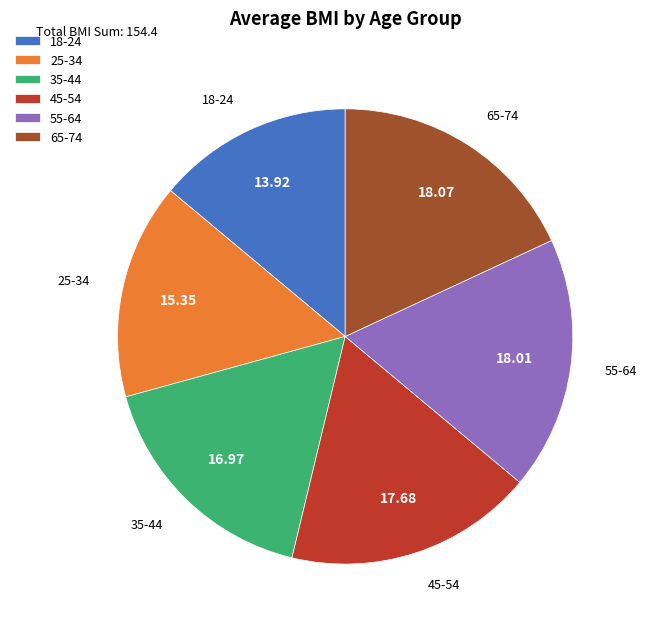

Is there any slice that represents more than half of the pie?

No